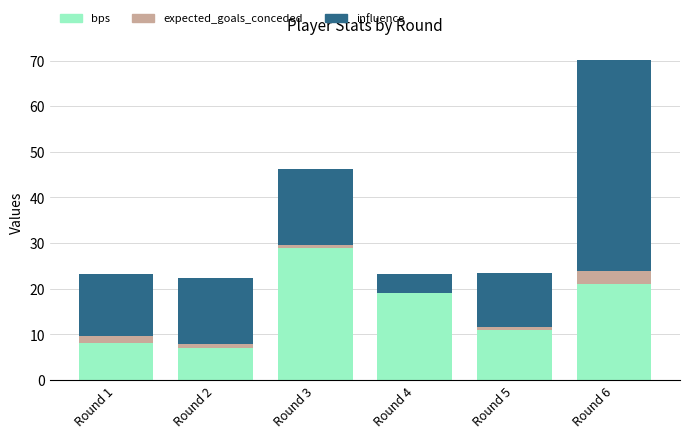

At which category is the sum across all series the highest?

Round 6